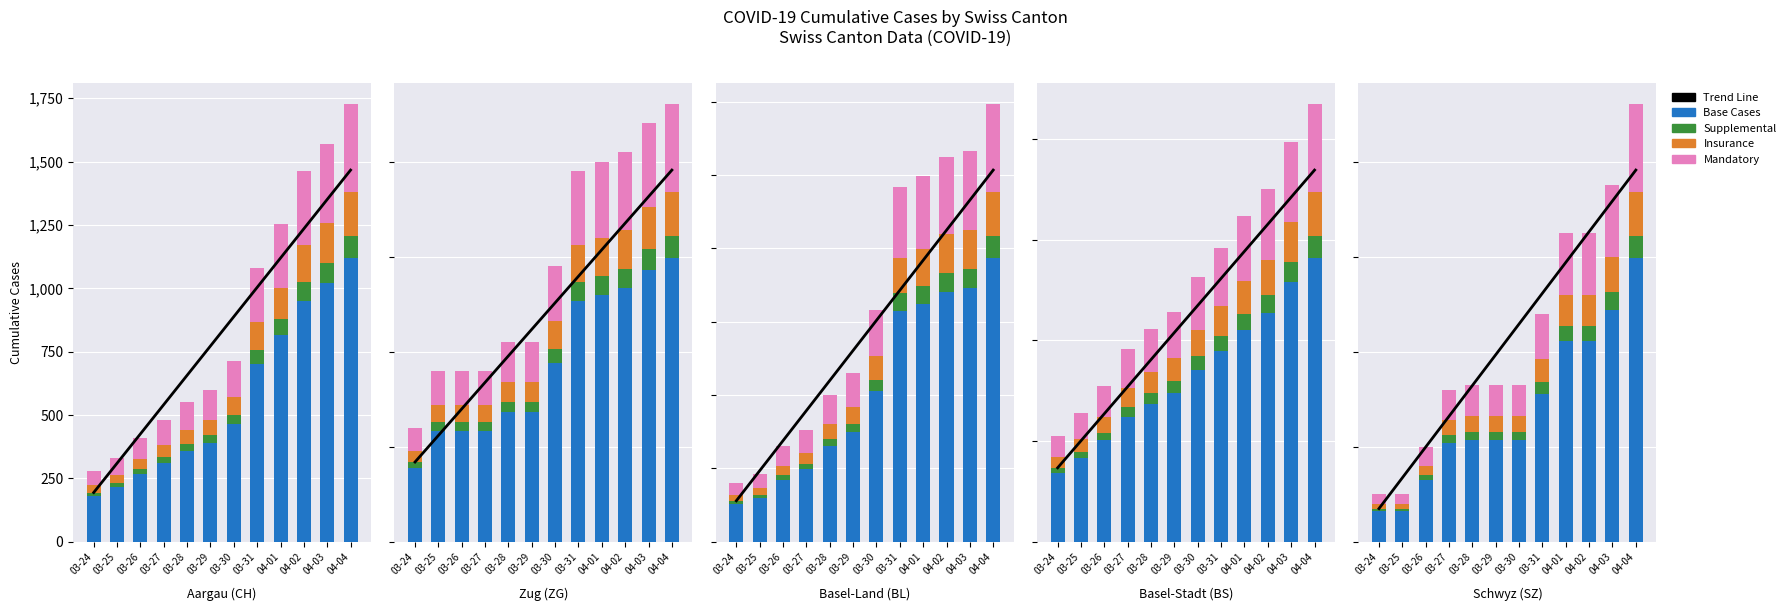

Rank the categories by Insurance value from lowest to highest.

03-24, 03-25, 03-26, 03-27, 03-28, 03-29, 03-30, 03-31, 04-01, 04-02, 04-03, 04-04